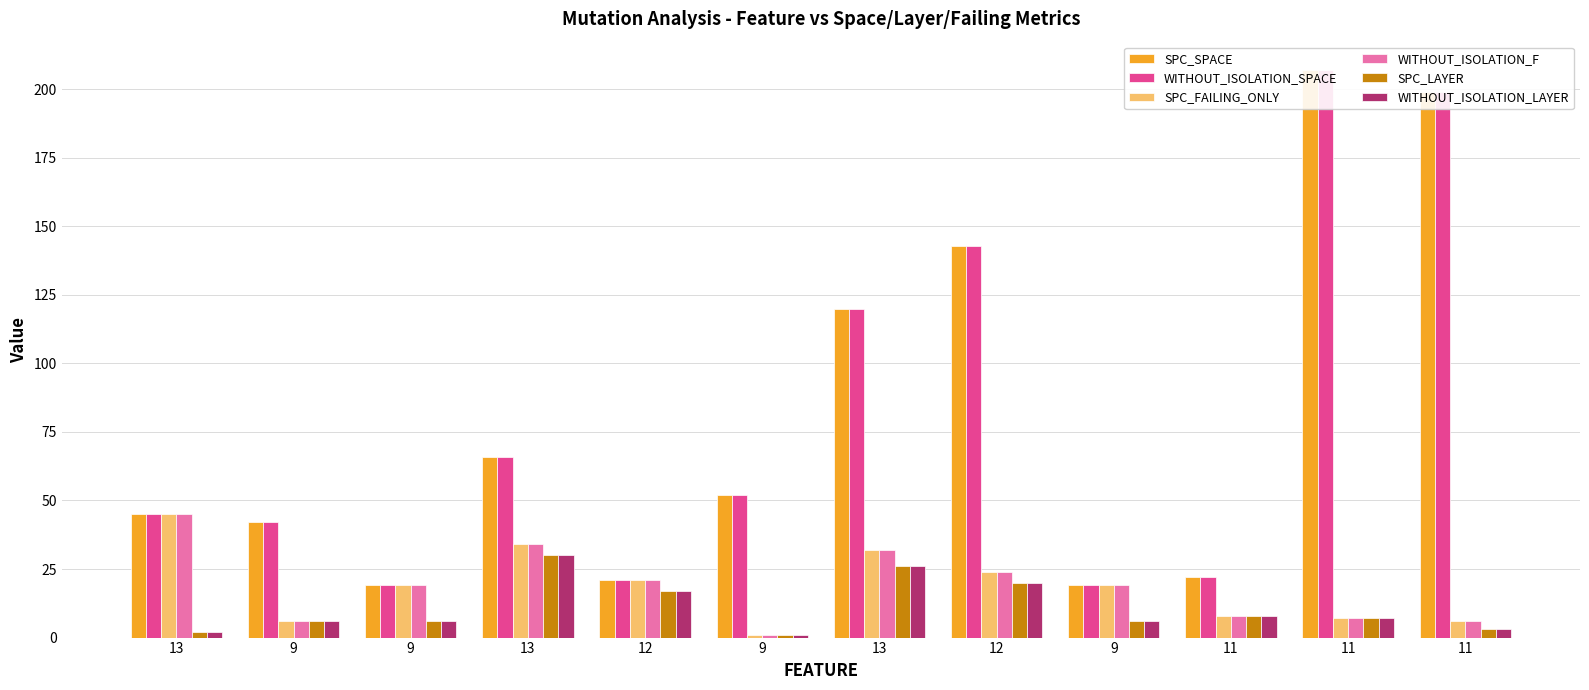

What is the sum of the SPC_SPACE values at 9 and 9?

61